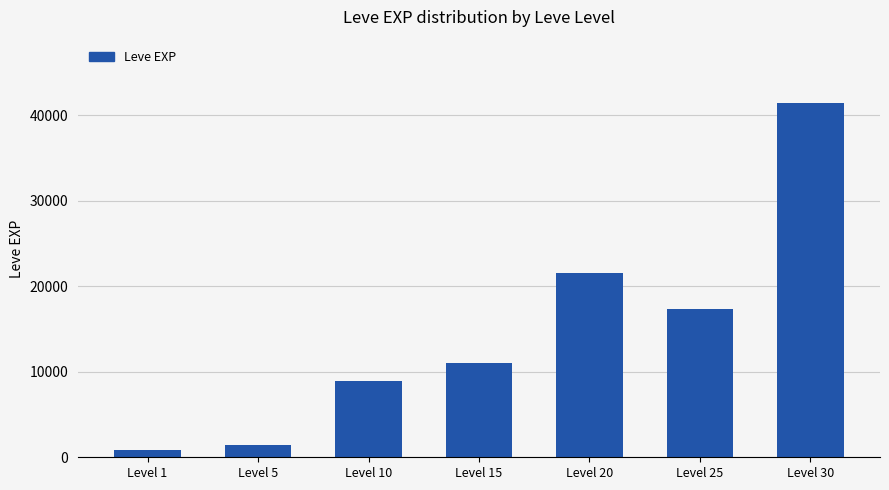

What is the value of the 3rd bar from the left?

8930